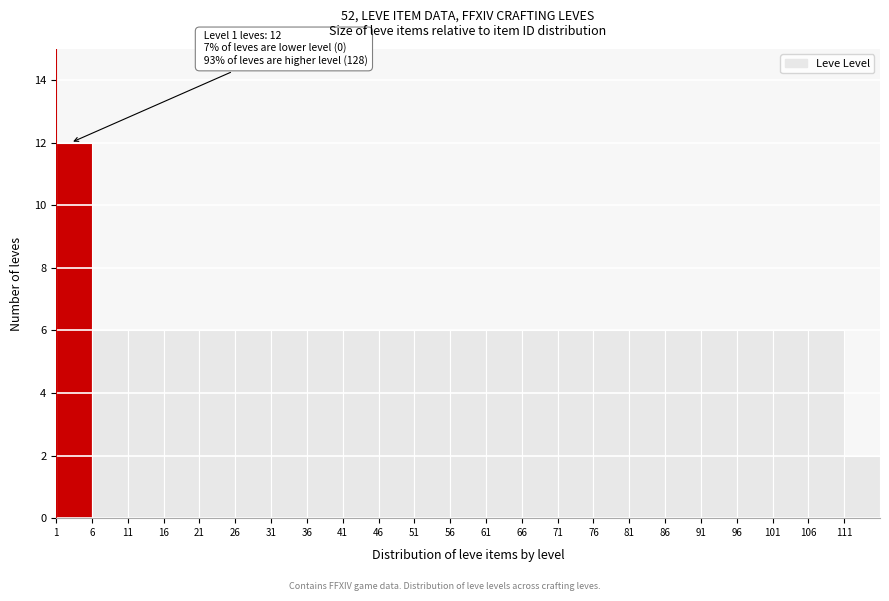

Over which range of the x-axis is the bar tallest?

1 to 6